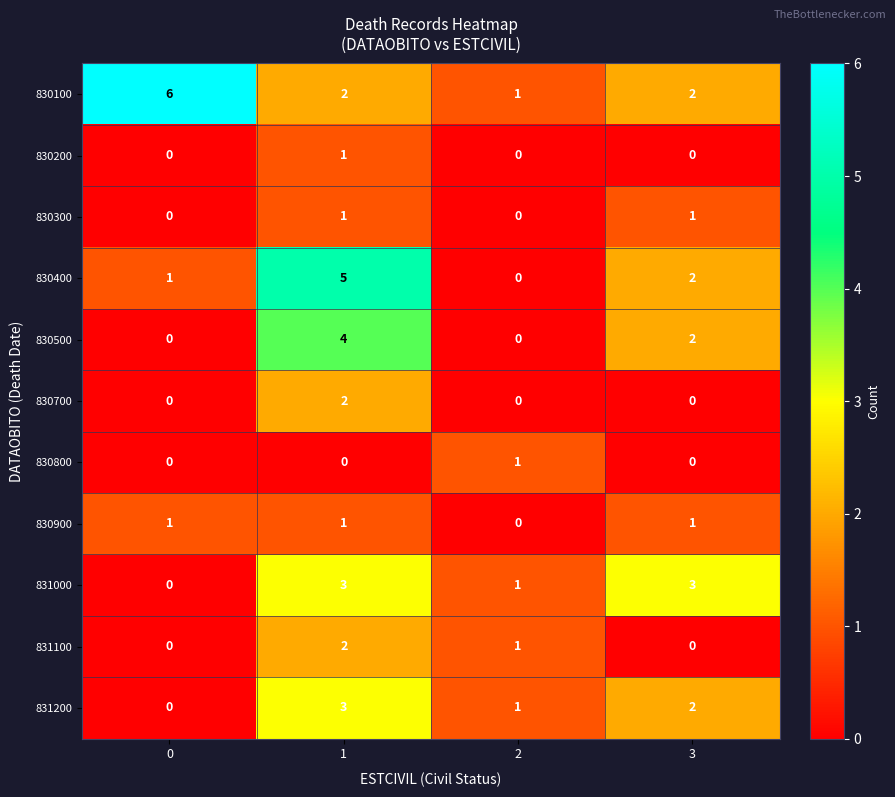

What is the total value across all series at 0?

8